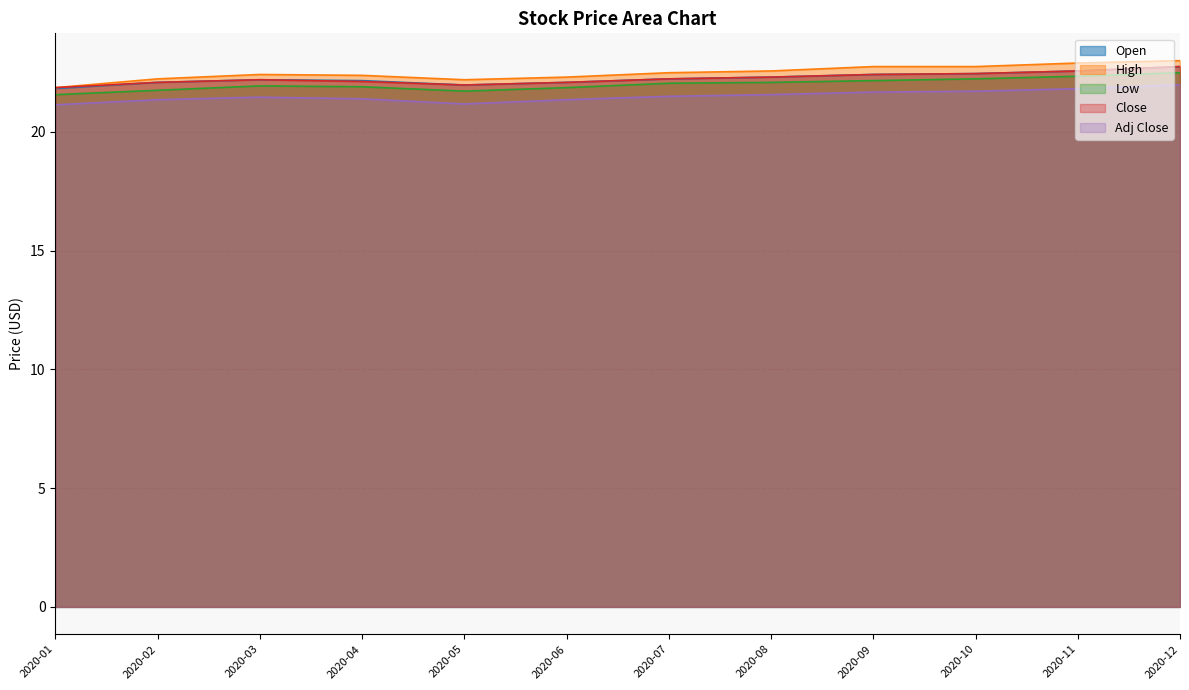

Reading right to left, list all the values displayed in this chart.

Open: 2020-12=22.8	2020-11=22.6	2020-10=22.5	2020-09=22.4	2020-08=22.3	2020-07=22.2	2020-06=22.1	2020-05=22.0	2020-04=22.2	2020-03=22.2	2020-02=22.1	2020-01=21.8
High: 2020-12=23.0	2020-11=22.9	2020-10=22.8	2020-09=22.8	2020-08=22.6	2020-07=22.5	2020-06=22.3	2020-05=22.2	2020-04=22.4	2020-03=22.4	2020-02=22.2	2020-01=21.9
Low: 2020-12=22.5	2020-11=22.3	2020-10=22.2	2020-09=22.2	2020-08=22.1	2020-07=22.0	2020-06=21.9	2020-05=21.7	2020-04=21.9	2020-03=21.9	2020-02=21.8	2020-01=21.6
Close: 2020-12=22.8	2020-11=22.6	2020-10=22.5	2020-09=22.4	2020-08=22.3	2020-07=22.2	2020-06=22.1	2020-05=22.0	2020-04=22.1	2020-03=22.2	2020-02=22.1	2020-01=21.9
Adj Close: 2020-12=22.0	2020-11=21.8	2020-10=21.7	2020-09=21.7	2020-08=21.6	2020-07=21.5	2020-06=21.4	2020-05=21.2	2020-04=21.4	2020-03=21.5	2020-02=21.4	2020-01=21.1